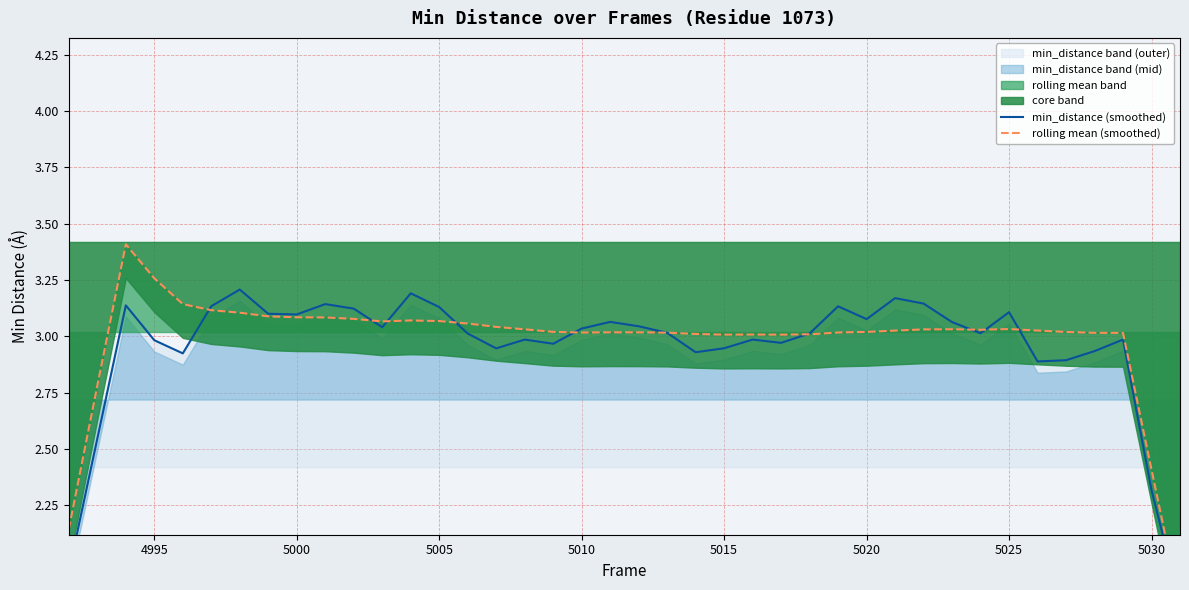

Is the value of min_distance (smoothed) at 16 greater than the value of rolling mean (smoothed) at 5025?

No